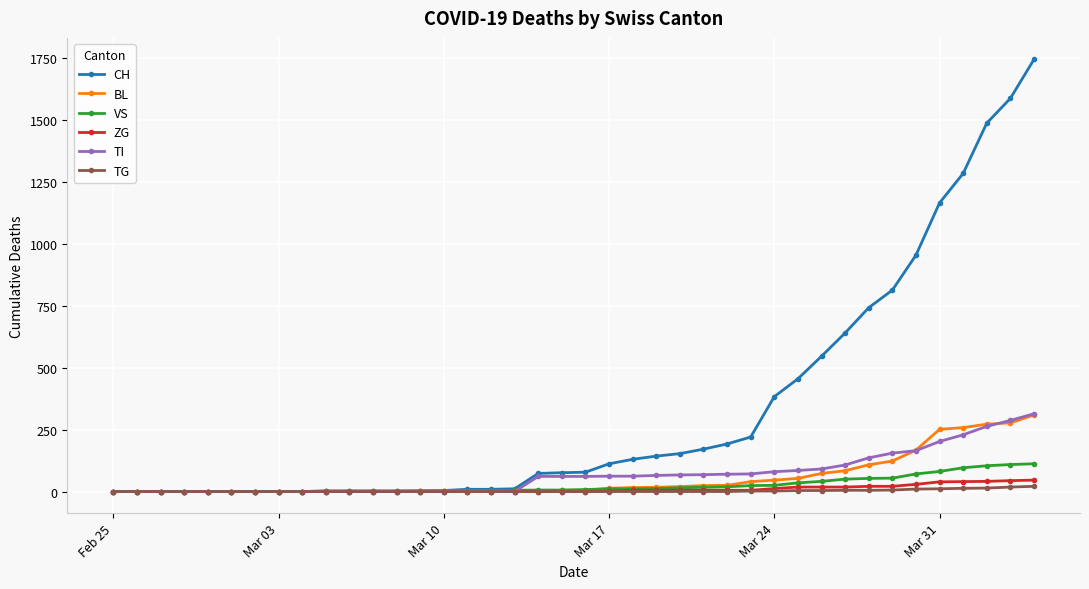

What is the maximum value shown in the chart?

1744